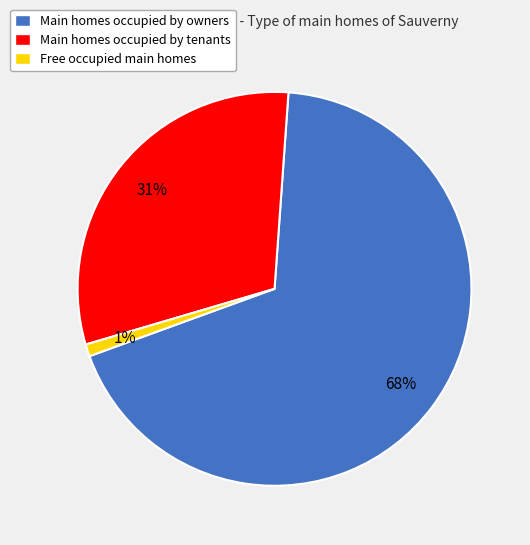

Does any single category account for the majority?

Yes